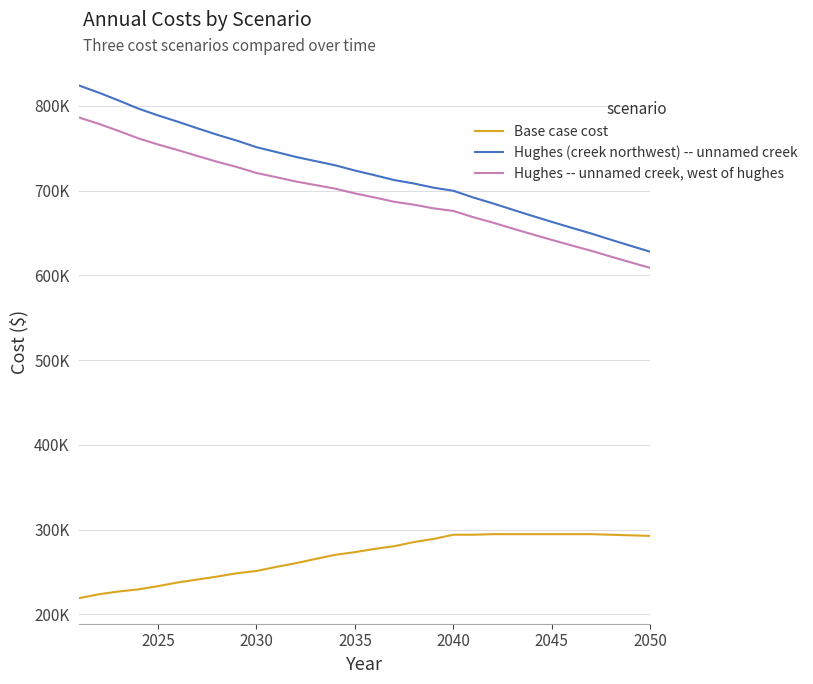

List the series in order of their peak value, highest first.

Hughes (creek northwest) -- unnamed creek, Hughes -- unnamed creek, west of hughes, Base case cost